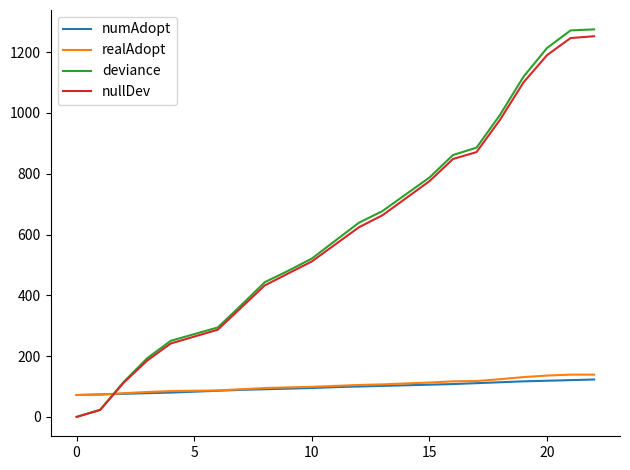

How many times do deviance and numAdopt cross each other?

1